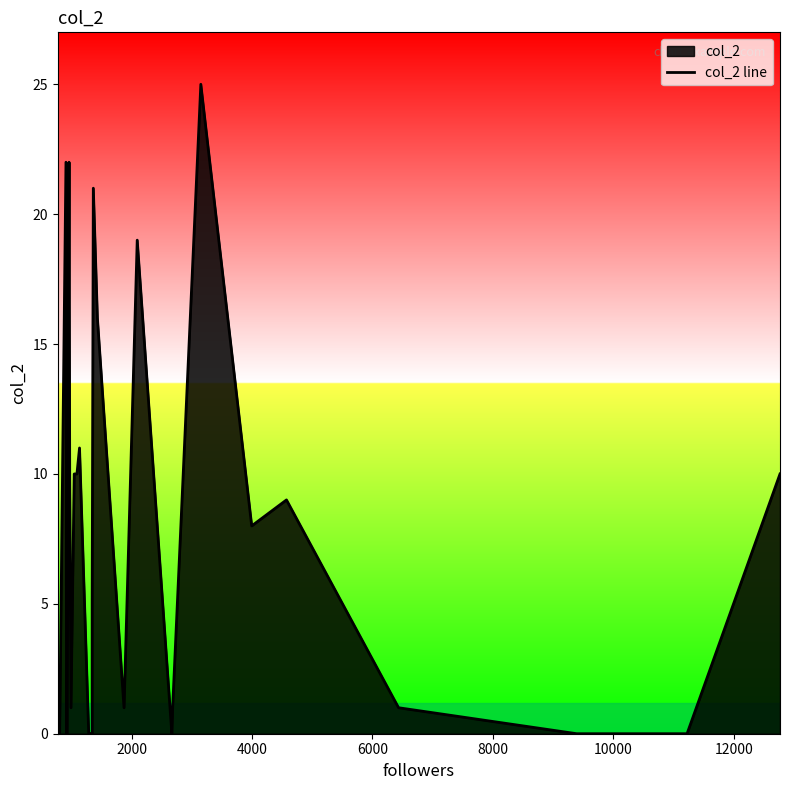

How many lines are shown in the chart?

1